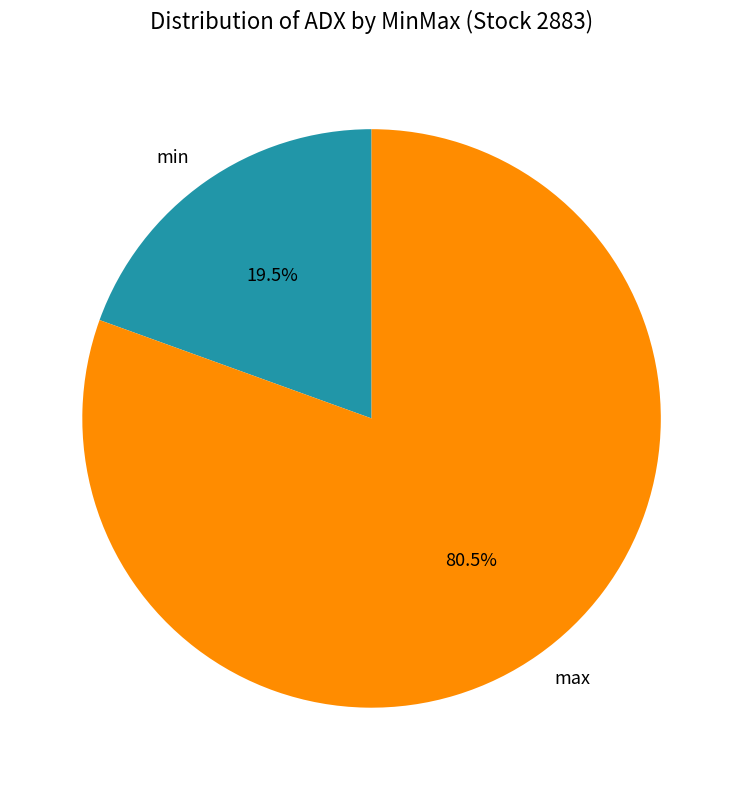

Which has a higher value, max or min?

max